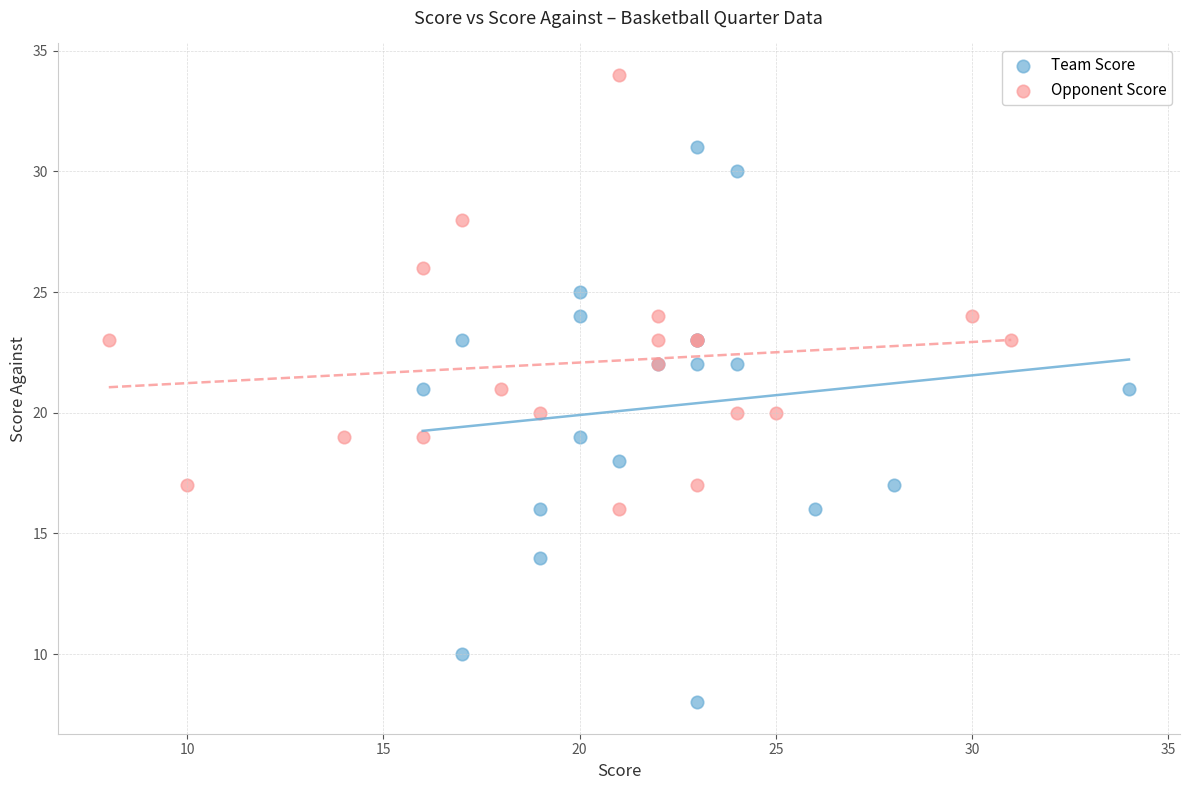

Which series contains the highest Y value?

Opponent Score